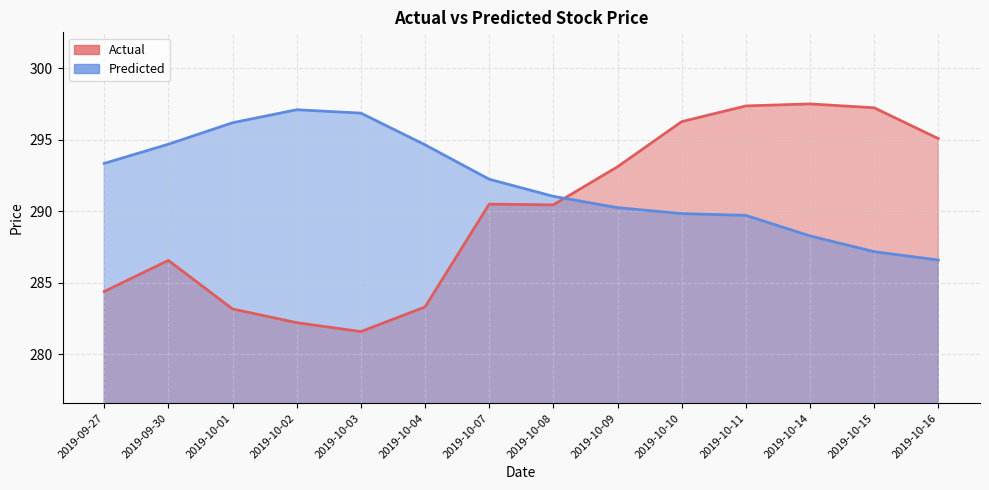

What is the value of the Predicted point at the 10th from the left?

289.8